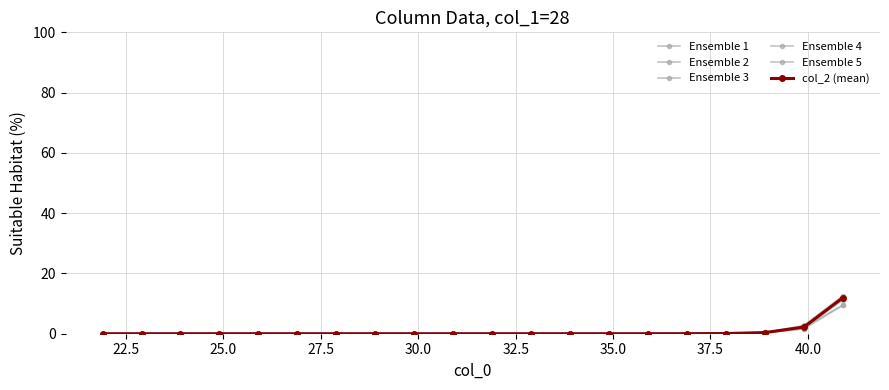

True or false: Ensemble 2 and Ensemble 5 cross at least once.

True